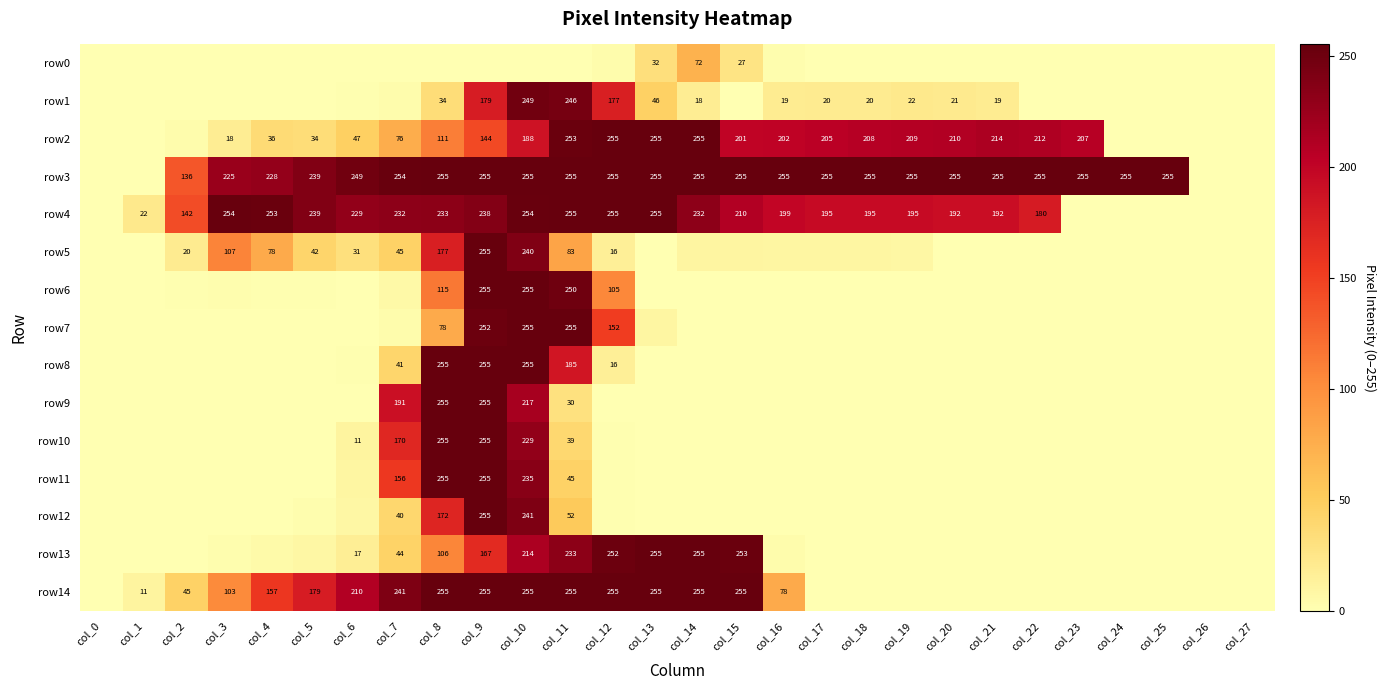

Is it true that row2 equals 77 at col_19?

False